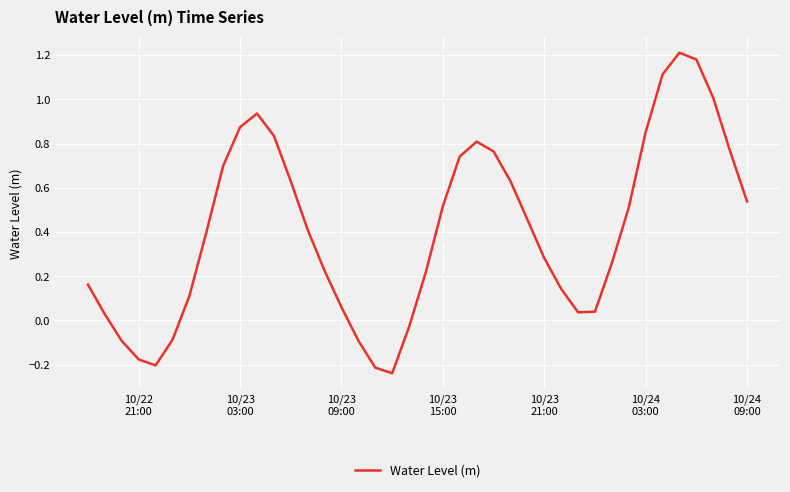

What is the difference between the maximum and minimum values?

1.4